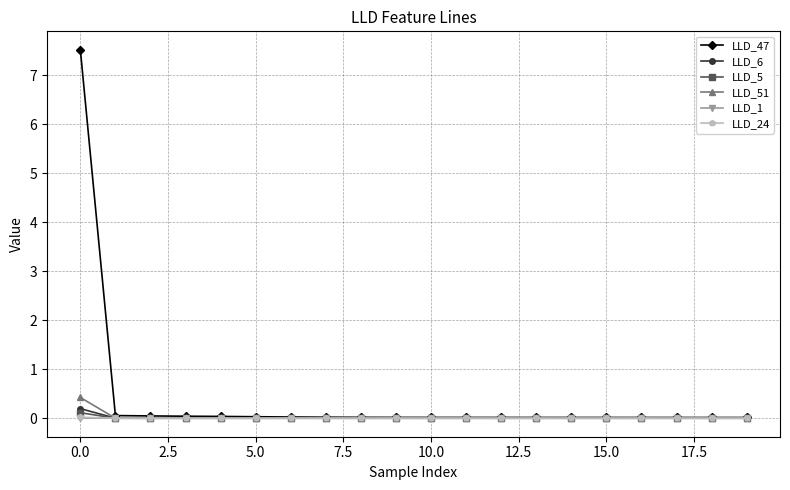

Which series has the largest range (max minus min)?

LLD_47